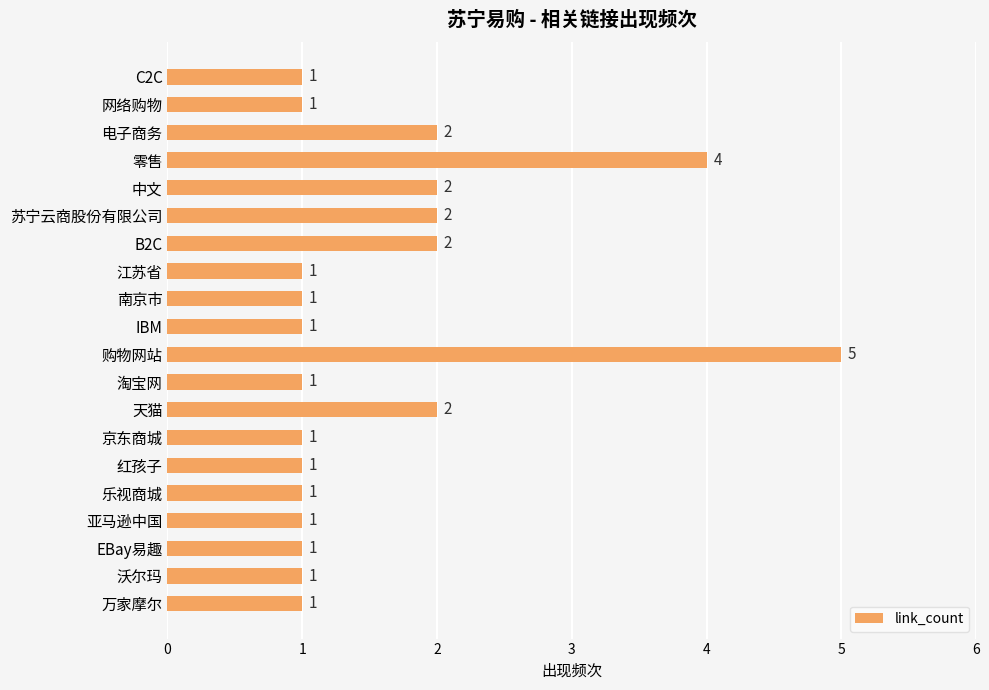

How many values are between 1 and 2?

18